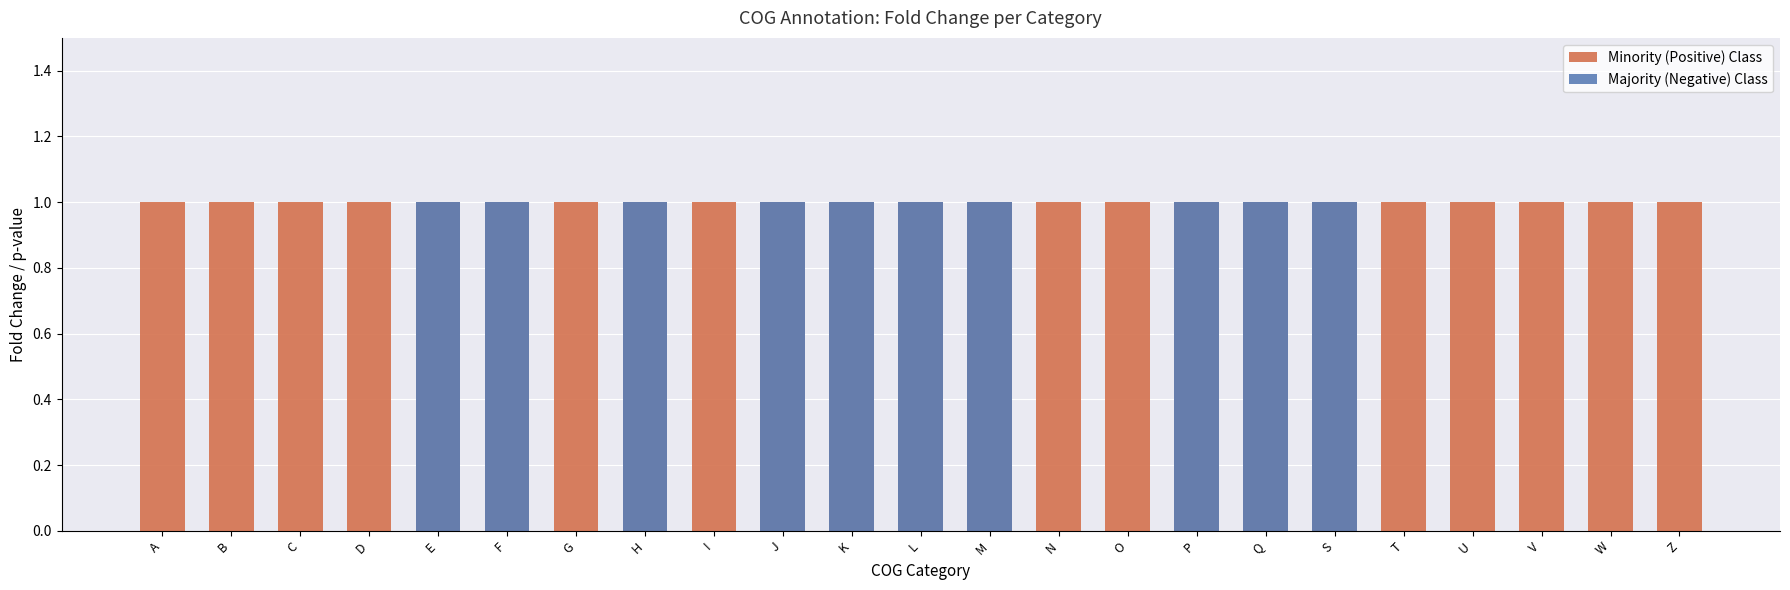

Which label corresponds to the smallest value in the chart?

A